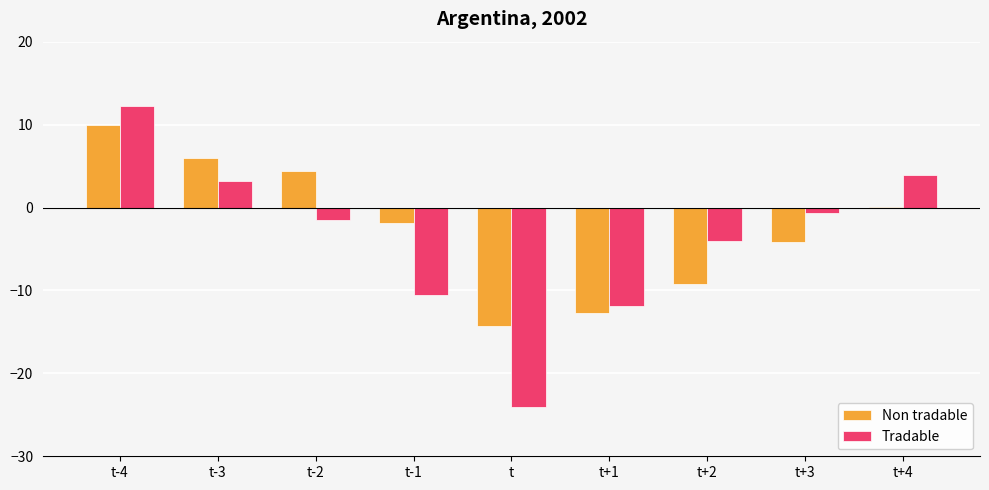

What is the maximum value for Tradable?

12.3